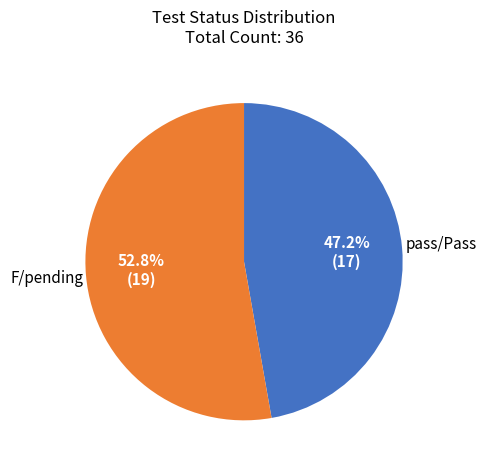

Count the number of slices in the pie.

2